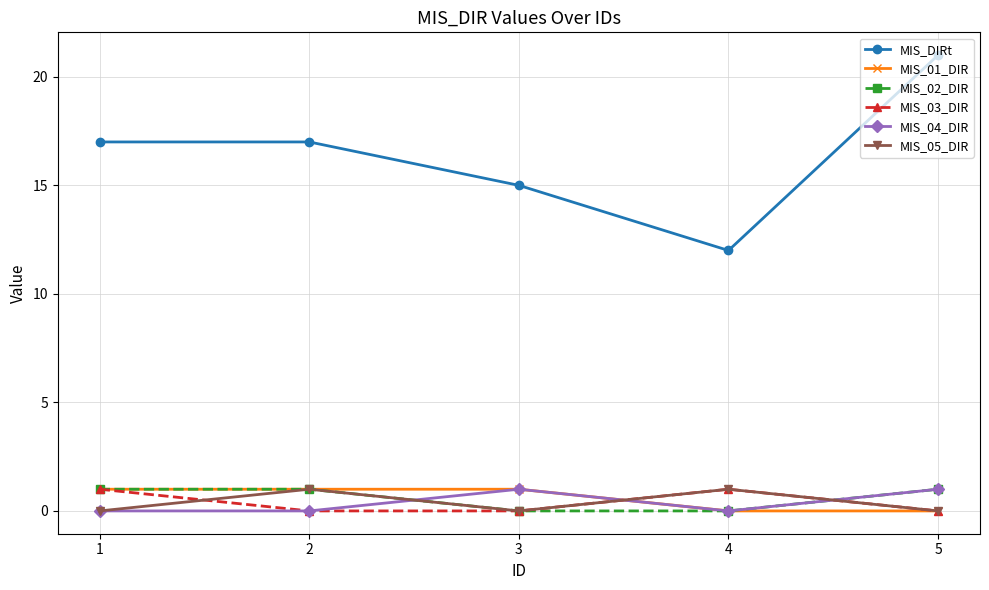

Which series has the widest spread of values?

MIS_DIRt